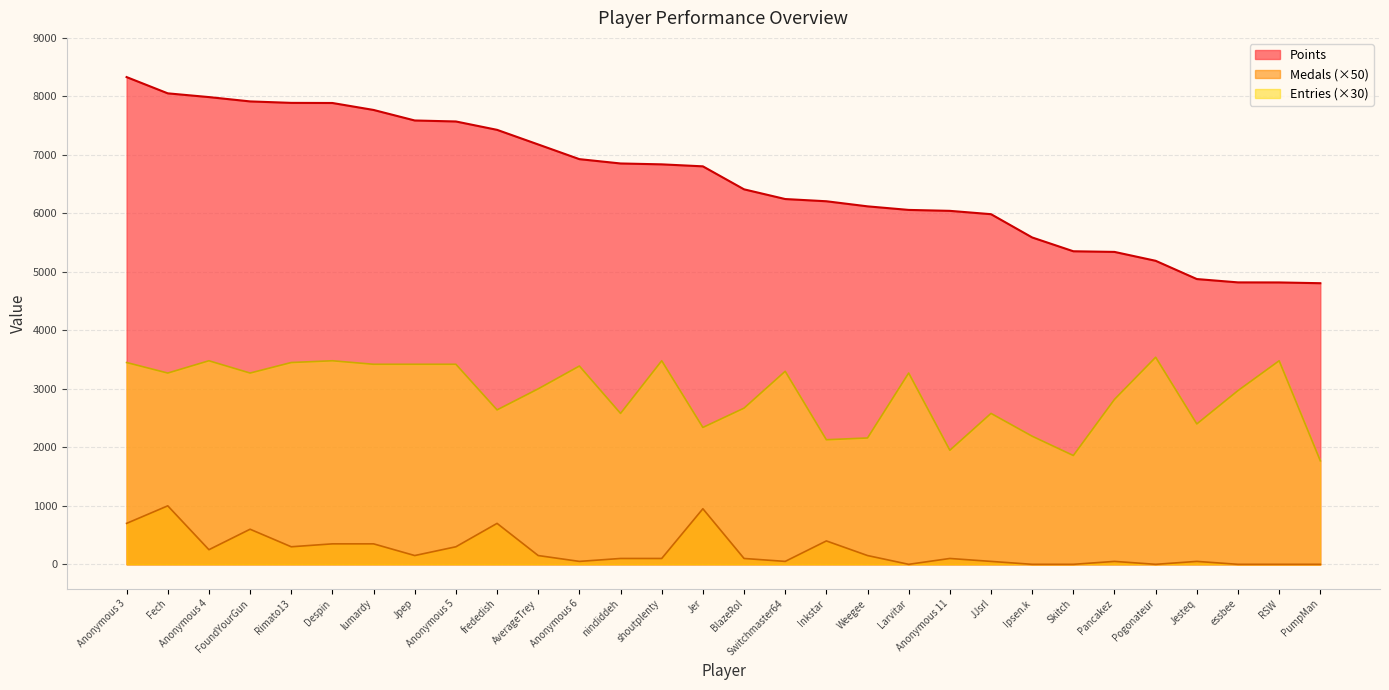

What is the maximum value for Medals?

1000